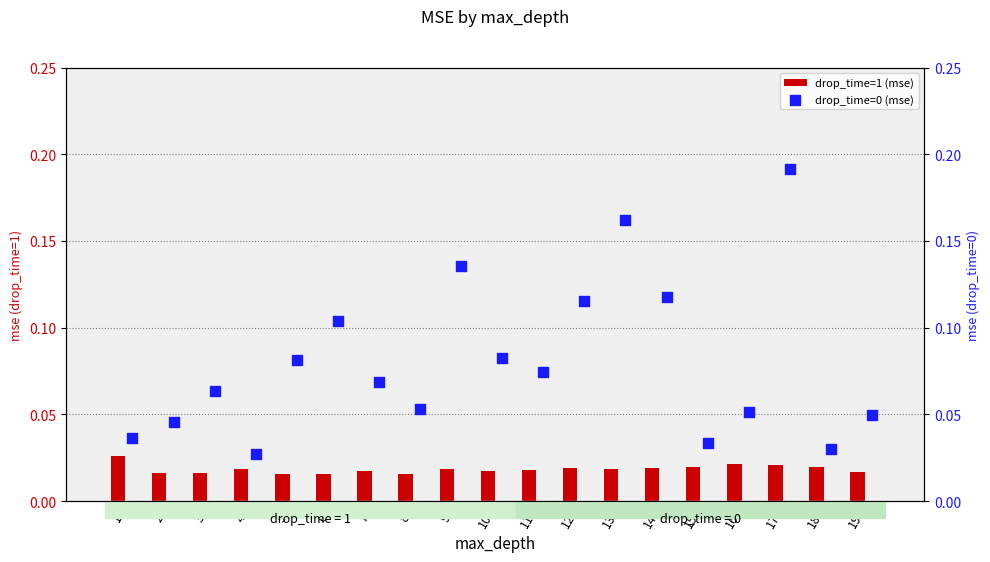

Which series reaches the maximum Y coordinate?

drop_time=0 (mse)